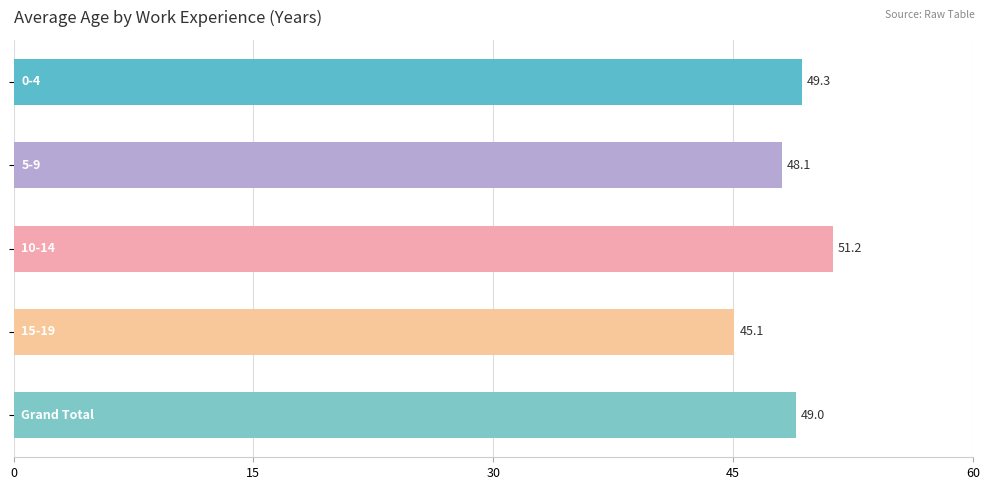

What is the average value?

48.5